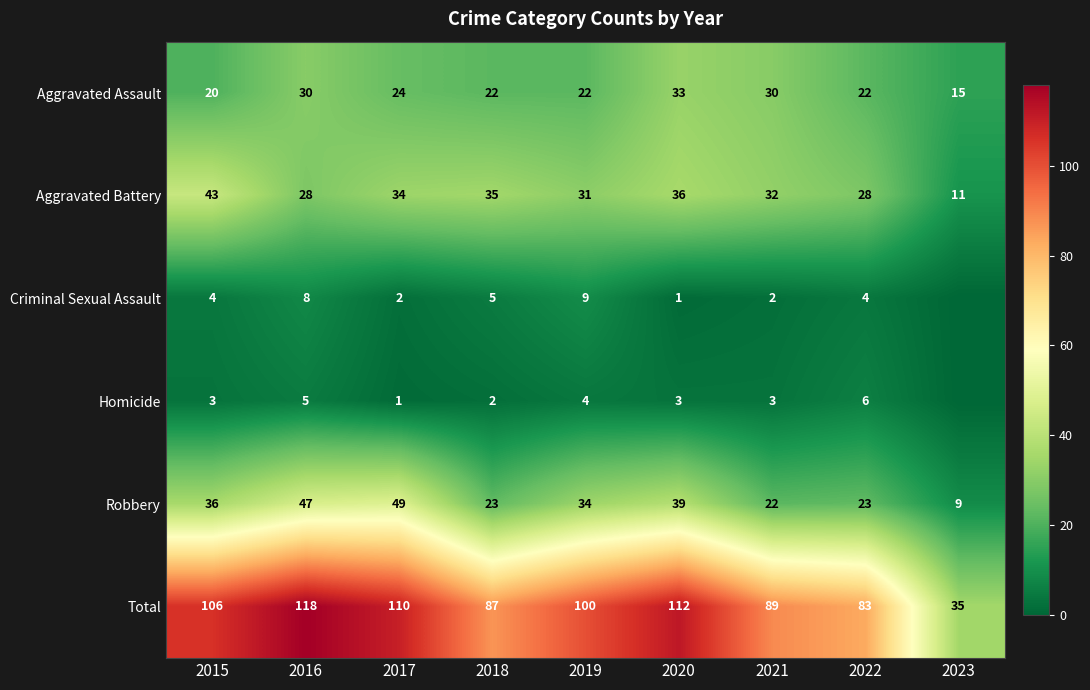

What is the sum of all Aggravated Battery values?

278